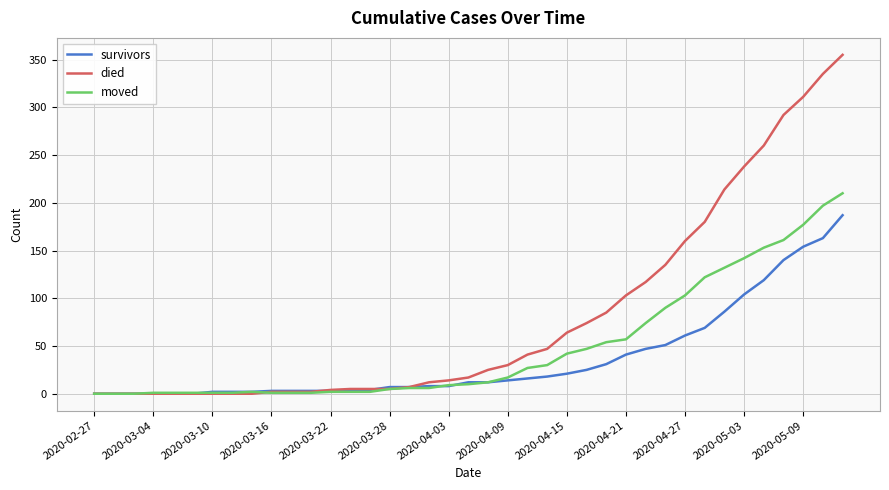

What is the greatest value displayed?

355